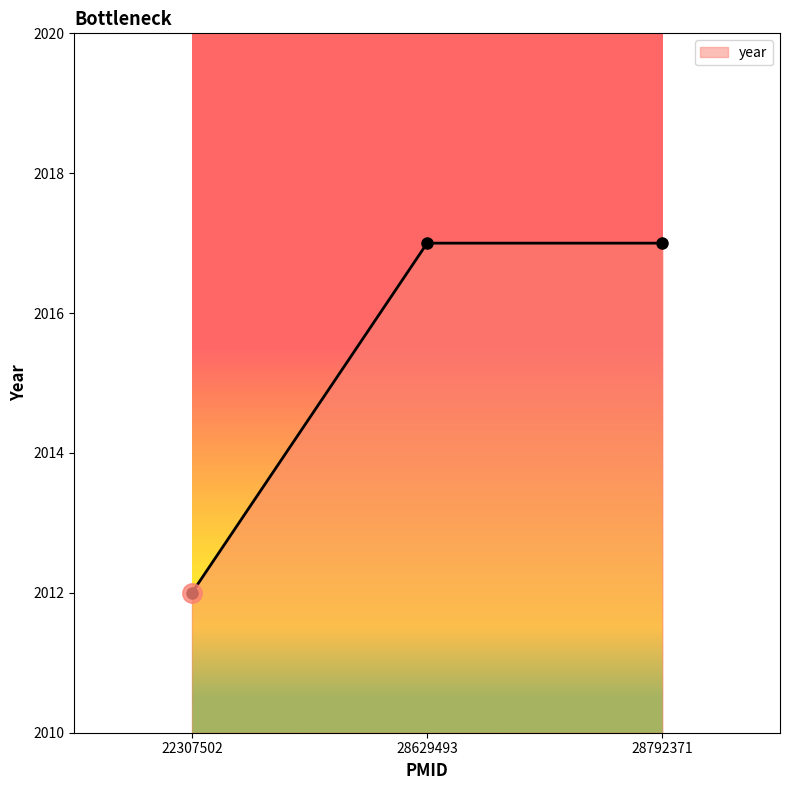

Which has a higher value, 28792371 or 22307502?

28792371